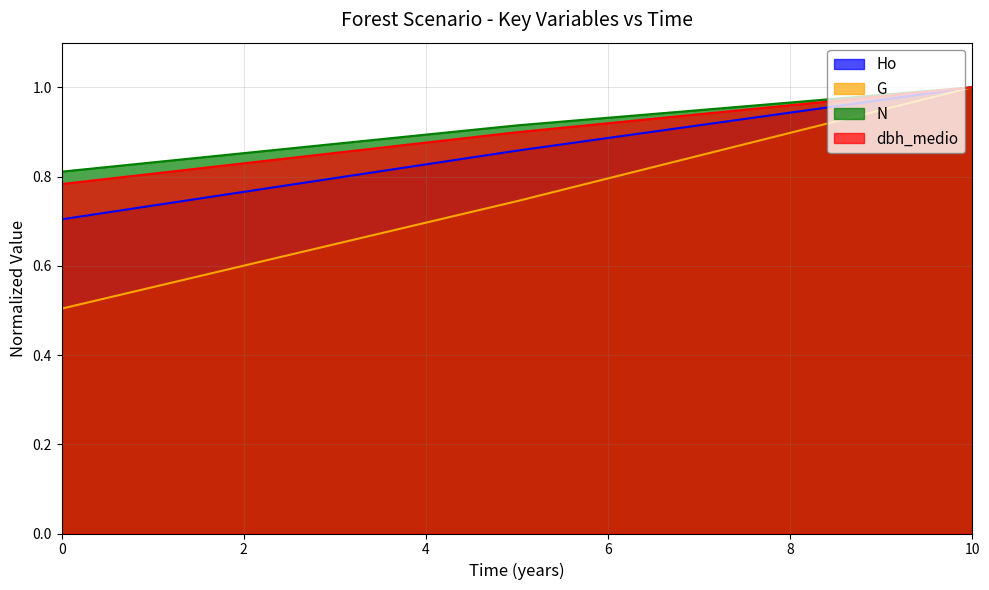

Which series has the largest total across all categories?

N